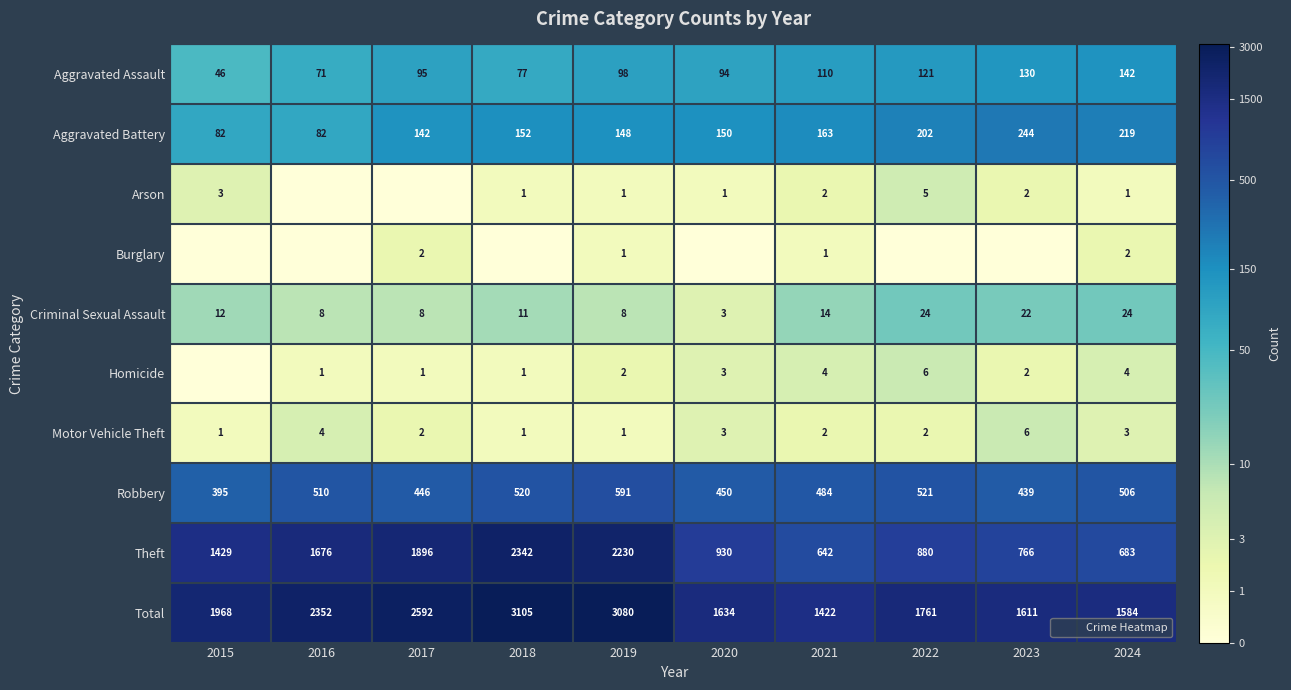

Is the value of Arson at 2016 greater than the value of Homicide at 2020?

No